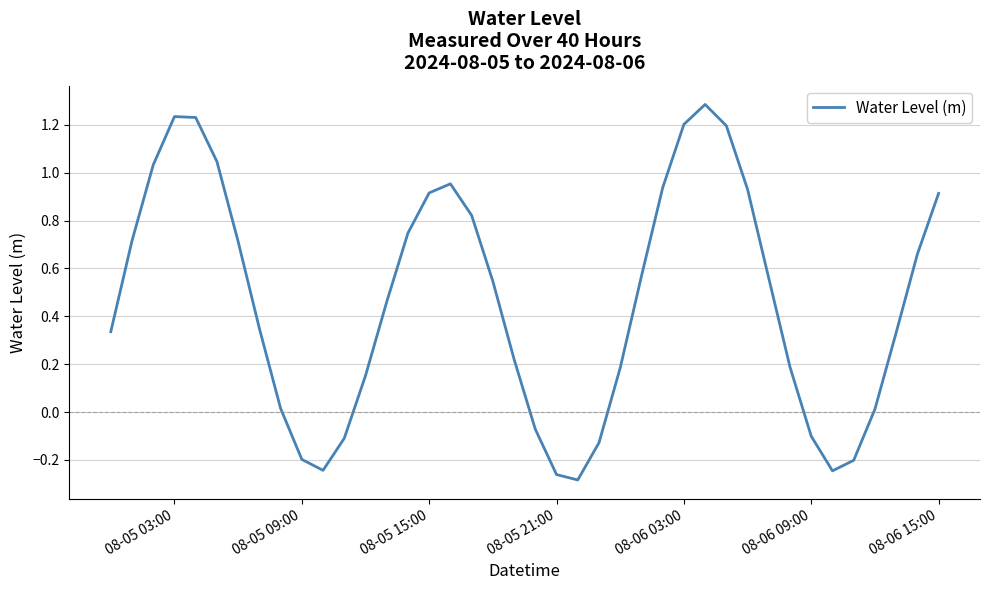

What is the difference between the maximum and minimum values?

1.6